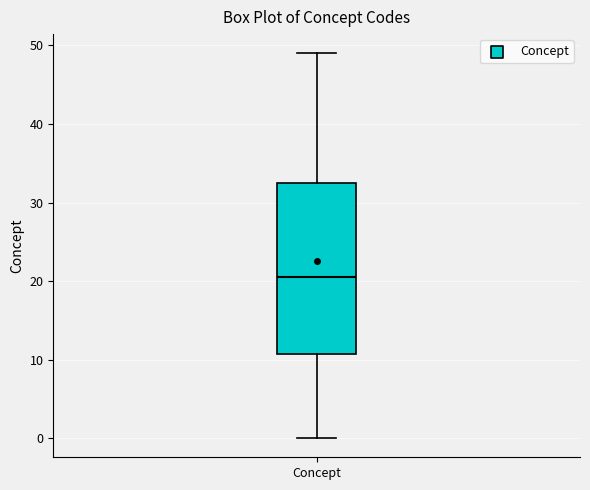

Read this box plot against the y-axis: the position of the median line, the range covered by the box, and the ends of both whiskers. The values are not printed on the chart, so give them approximately, as read against the axis.

median 21, box 11 to 33, whiskers 0 to 49